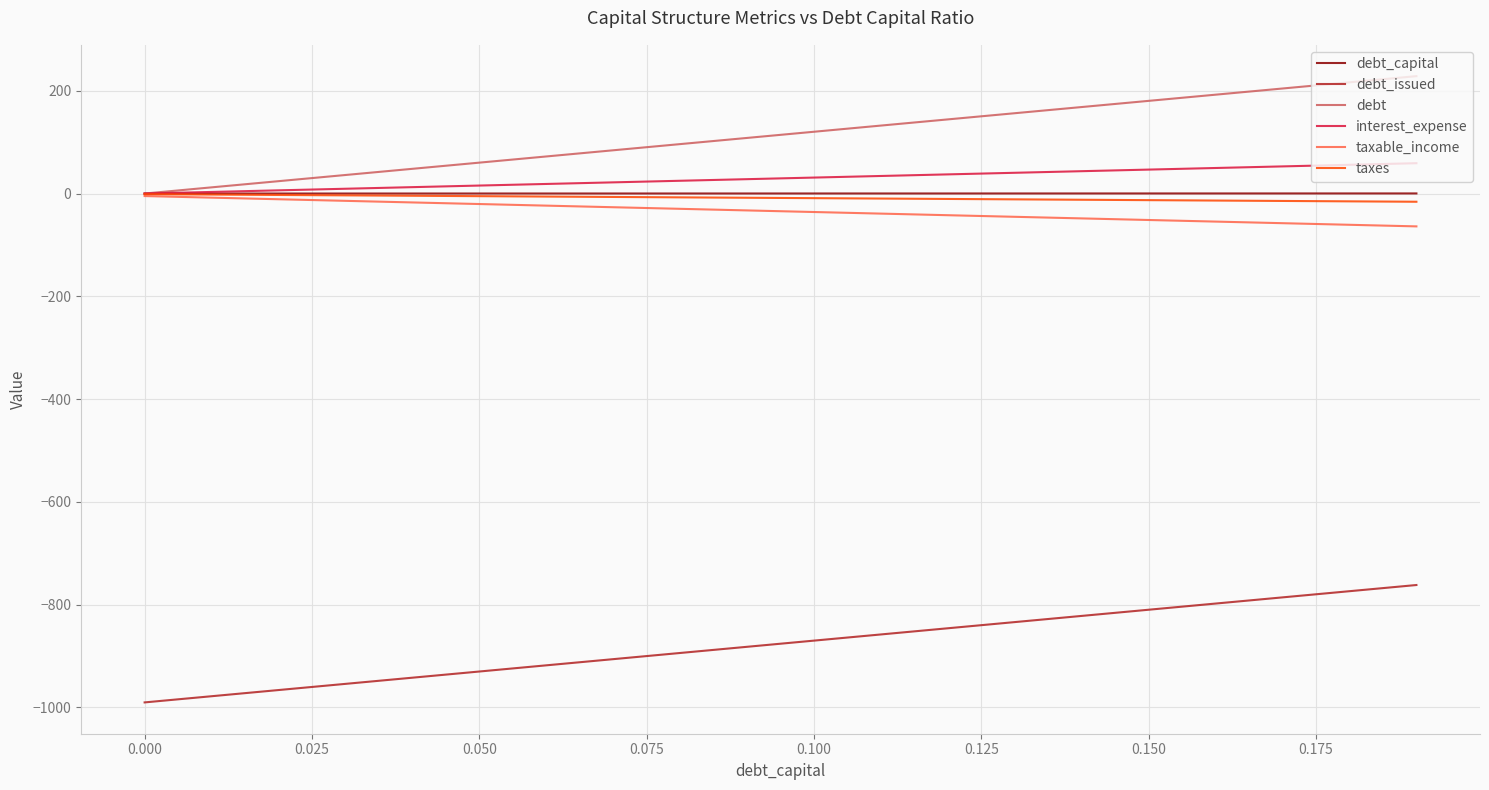

What is the minimum value shown in the chart?

-990.5